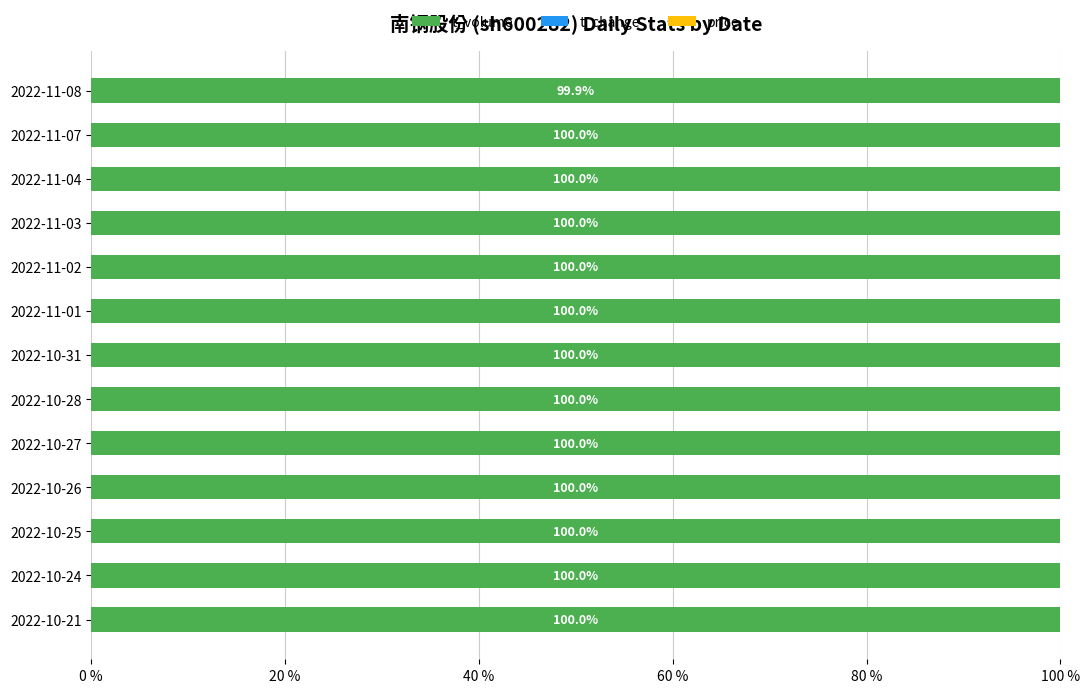

The t_volume series shows 49.3 at 2022-10-21. True or false?

False